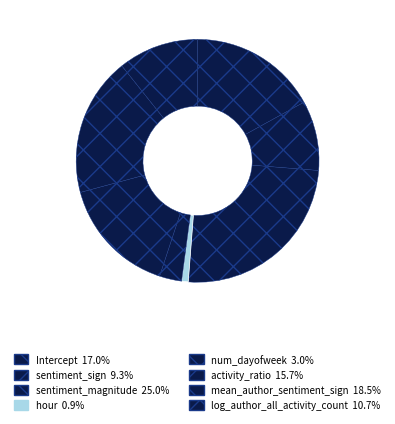

How many slices are in this pie chart?

8